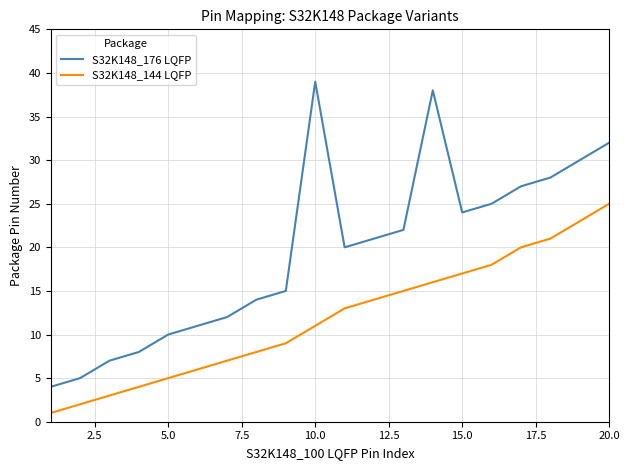

True or false: S32K148_144 LQFP and S32K148_176 LQFP cross at least once.

False